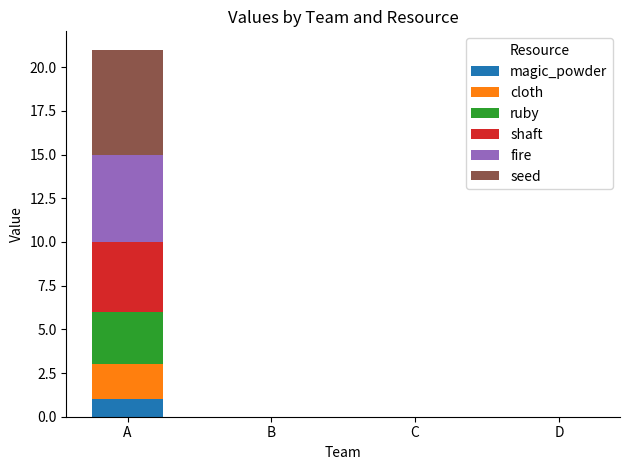

Count the number of data series in this chart.

6